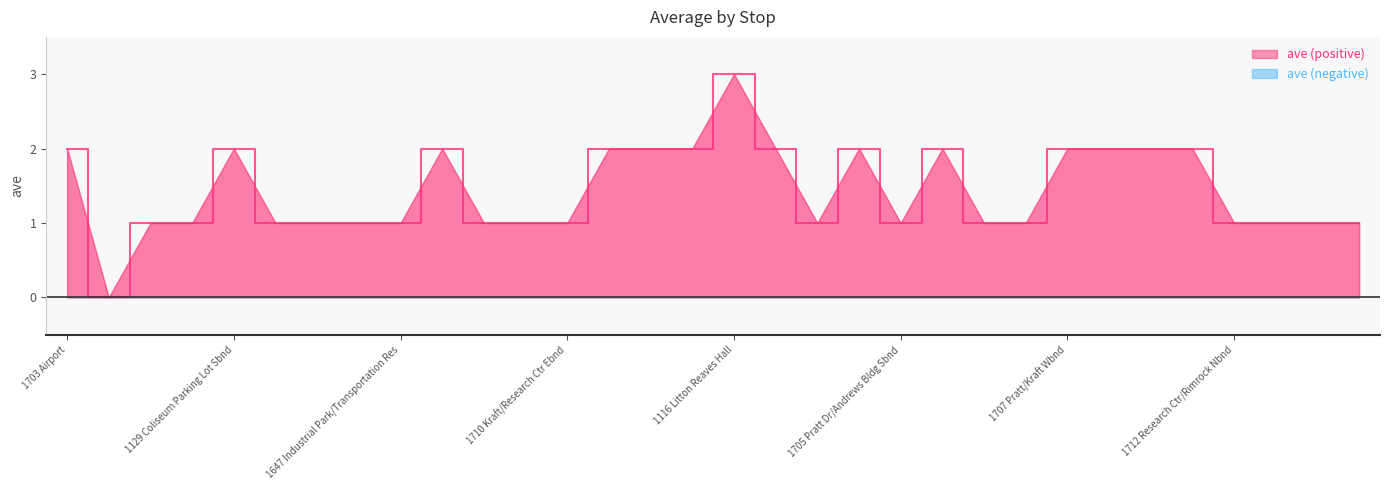

List the labels in order of value, smallest first.

1649 Blacksburg Transit, 1101 Burruss Hall, 1124 Cassell Coliseum, 1650 Commerce/Industrial Park Sbnd, 1651 Industrial Park/Prosperity Wbnd, 1636 Industrial Park/Transportation Res, 1647 Industrial Park/Transportation Res, 1714 Kraft/Knowledgeworks 1 Bldg Sbnd, 1715 Kraft/Moss Bldg Sbnd, 1710 Kraft/Research Ctr Ebnd, 1100 Newman Library, 1705 Pratt Dr/Andrews Bldg Sbnd, 1701 Pratt Dr/Garvin Bldg Sbnd, 1702 Pratt/Kraft Ebnd, 1712 Research Ctr/Rimrock Nbnd, 1711 Research Ctr/Rimrock Sbnd, 1716 Research Ctr/S Knollwood Nbnd, 1125 Tennis Courts, 1703 Airport, 1129 Coliseum Parking Lot Sbnd, 1724 Innovation/Smoot Wbnd, 1706 Kraft/Tech Center Dr Sbnd, 1128 Lane Stadium S Endzone Nbnd, 1127 Lane Stadium S Endzone Sbnd, 1123 McComas Hall, 1709 Pratt Dr/Andrews Bldg Nbnd, 1708 Pratt Dr/Garvin Bldg Nbnd, 1707 Pratt/Kraft Wbnd, 1722 Research Ctr/Innovation Nbnd, 1719 Research Ctr/Innovation Sbnd, 1713 Research Ctr/N Knollwood Nbnd, 1116 Litton Reaves Hall